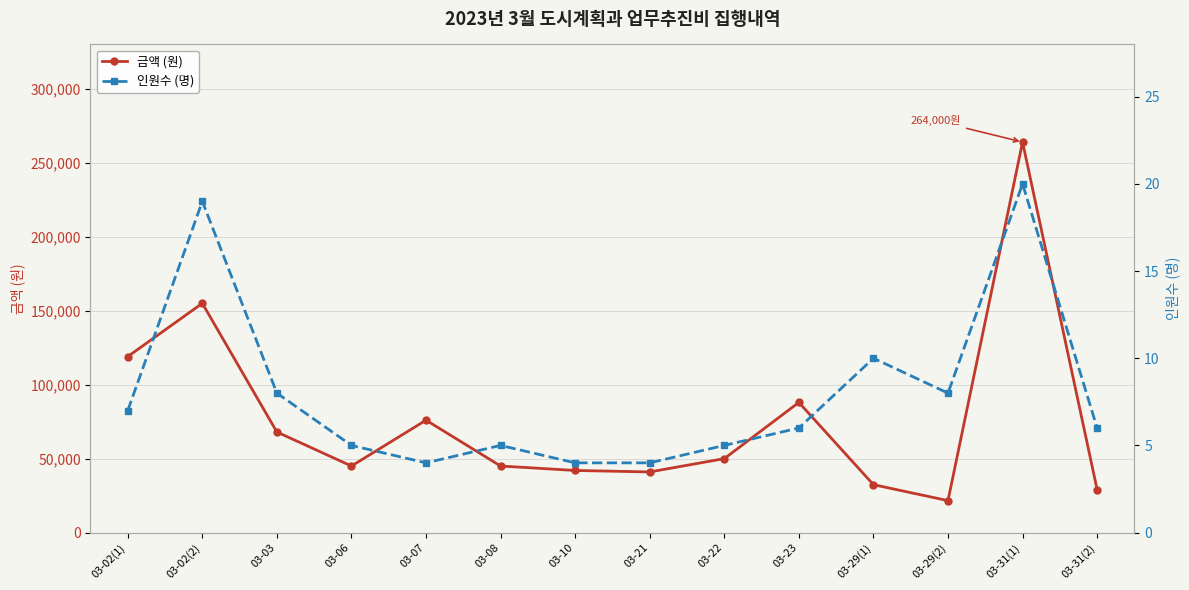

Reading left to right, what are all the values shown in this chart?

금액 (원): 03-02(1)=119000	03-02(2)=155000	03-03=68000	03-06=45000	03-07=76000	03-08=45000	03-10=42000	03-21=41000	03-22=50000	03-23=88000	03-29(1)=32400	03-29(2)=21600	03-31(1)=264000	03-31(2)=29100
인원수 (명): 03-02(1)=7	03-02(2)=19	03-03=8	03-06=5	03-07=4	03-08=5	03-10=4	03-21=4	03-22=5	03-23=6	03-29(1)=10	03-29(2)=8	03-31(1)=20	03-31(2)=6